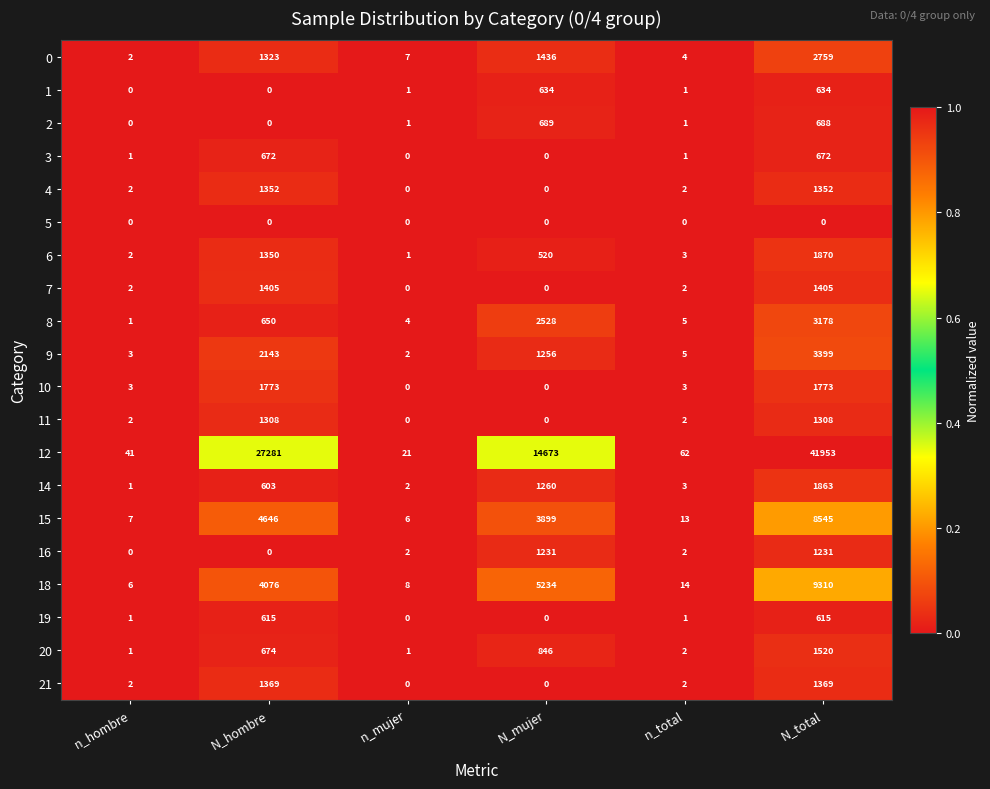

The 0 series shows 4345 at N_total. True or false?

False